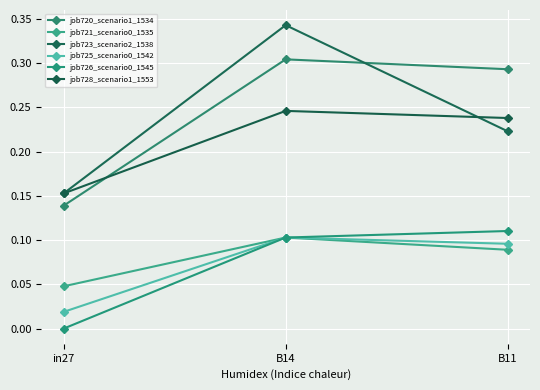

At which label is job728_scenario1_1553 closest to 0?

in27